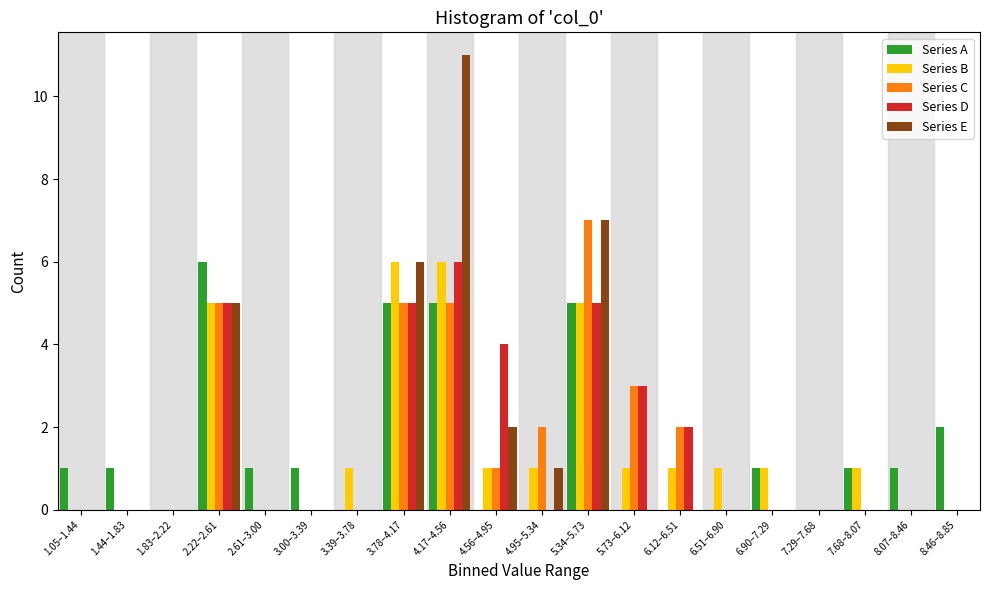

At which category is the sum across all series the highest?

4.17–4.56